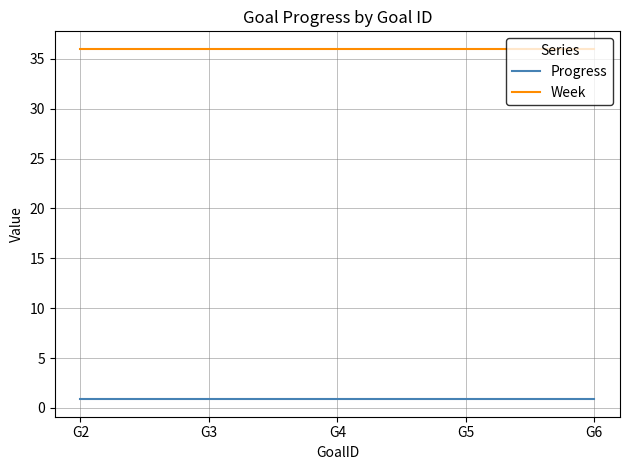

What is the sum of the Progress values at G5 and G2?

1.8